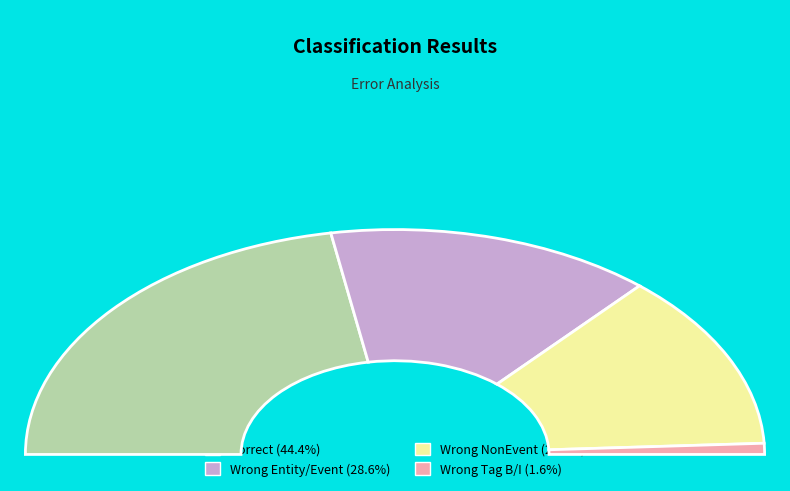

Which slice is the smallest?

Wrong_Tag_B_as_I